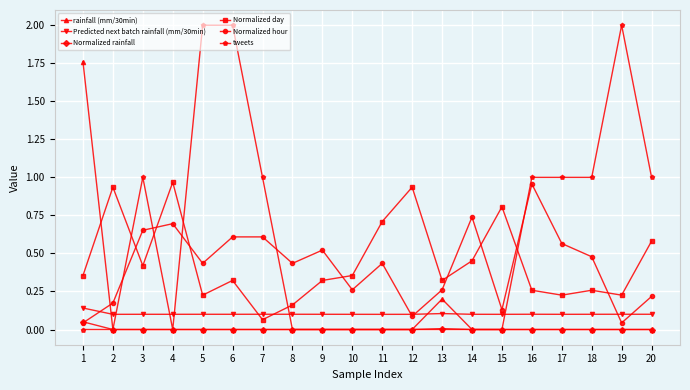

At which category is the sum across all series the highest?

6